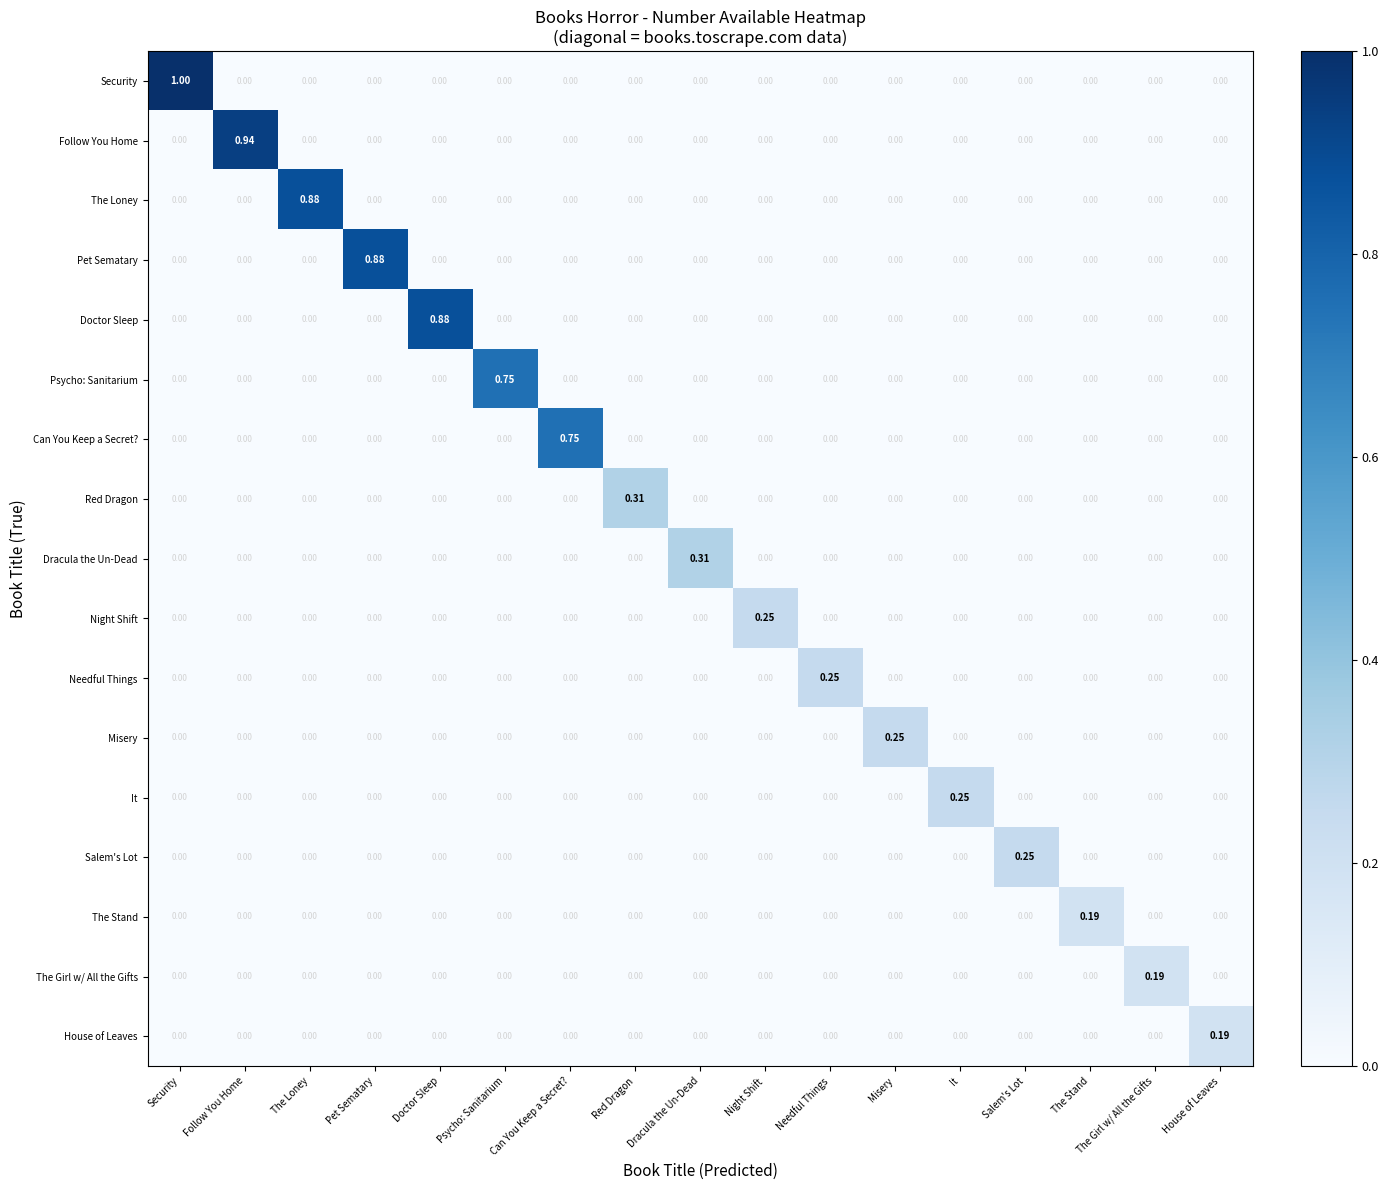

Which label corresponds to the largest value in the chart?

Security